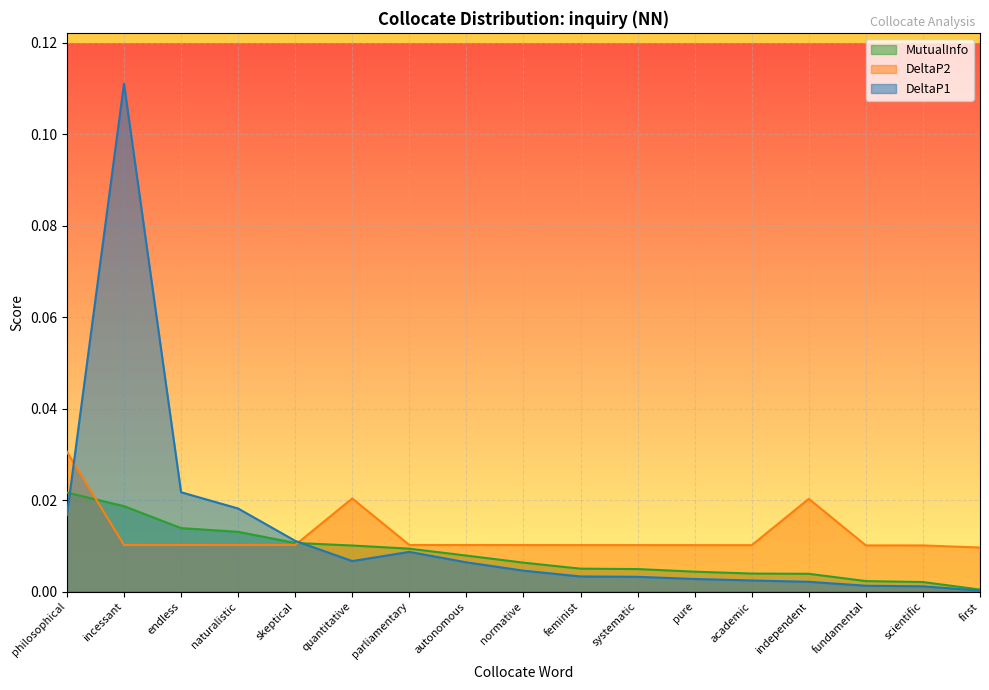

What are all the series names shown in the legend?

MutualInfo, DeltaP2, DeltaP1